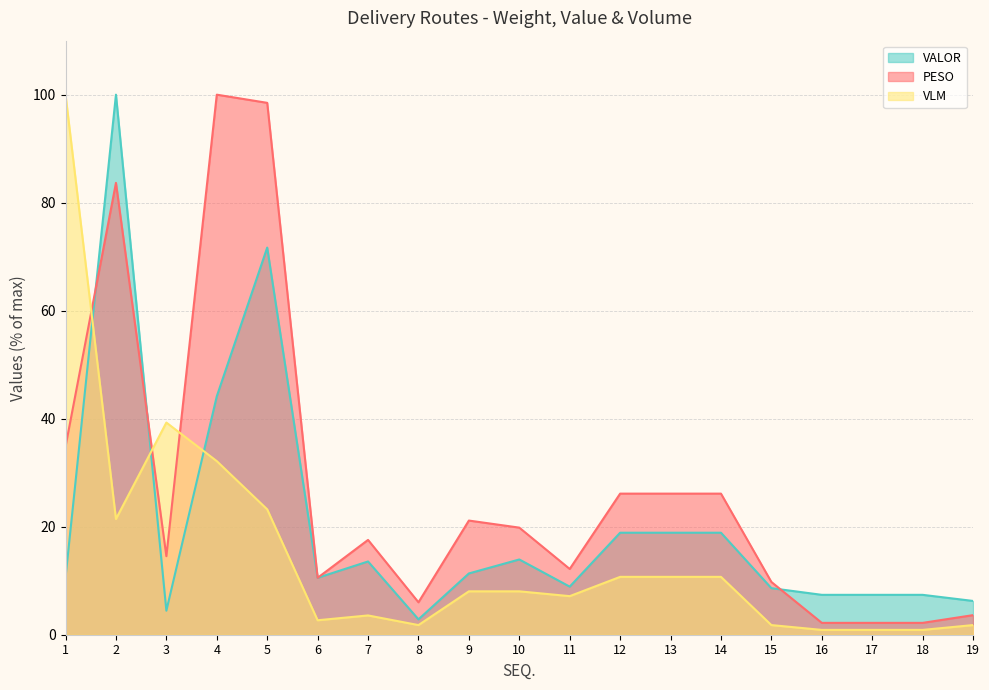

How many interior local valleys does the PESO series have?

4